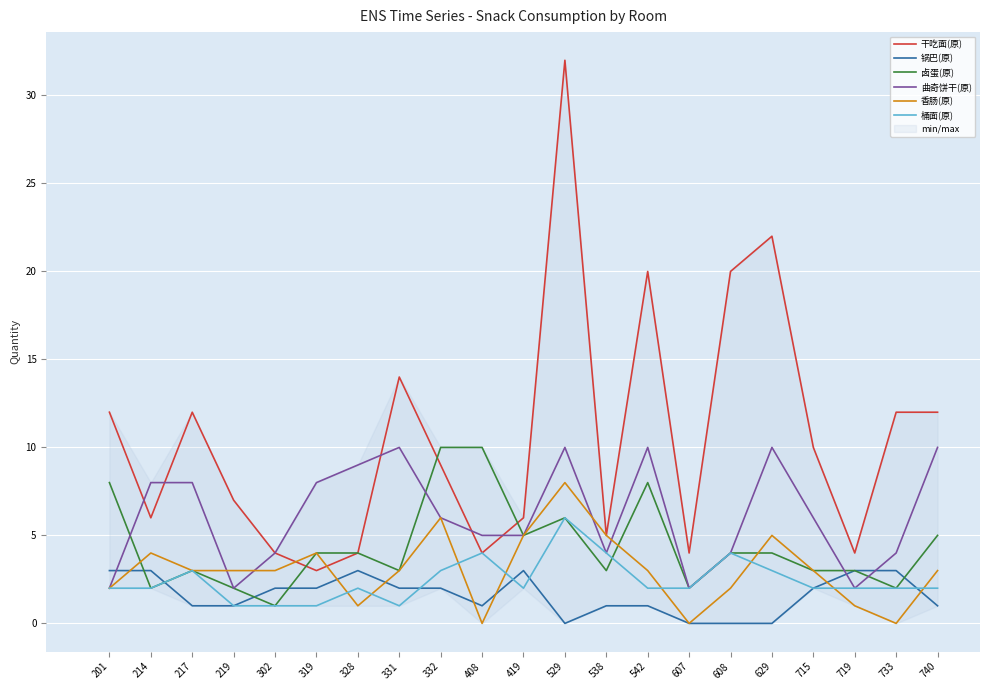

How many values in the 香肠(原) series exceed 3?

7